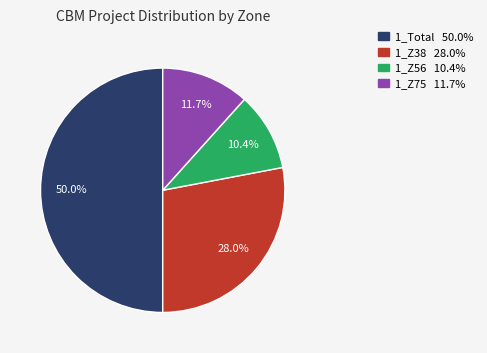

Which category has the biggest portion of the pie?

1_Total